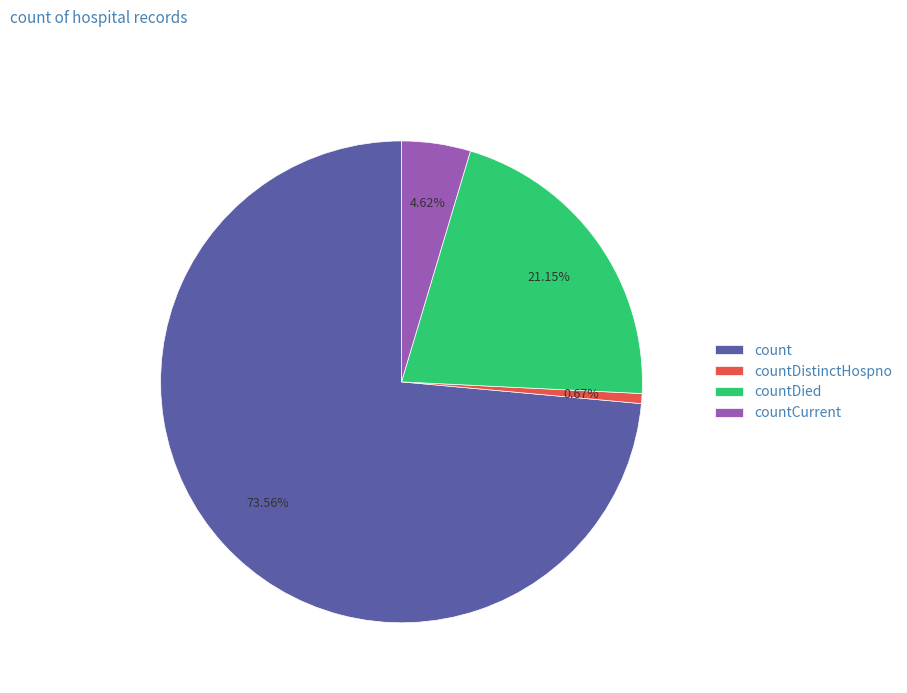

Which category accounts for the majority?

count